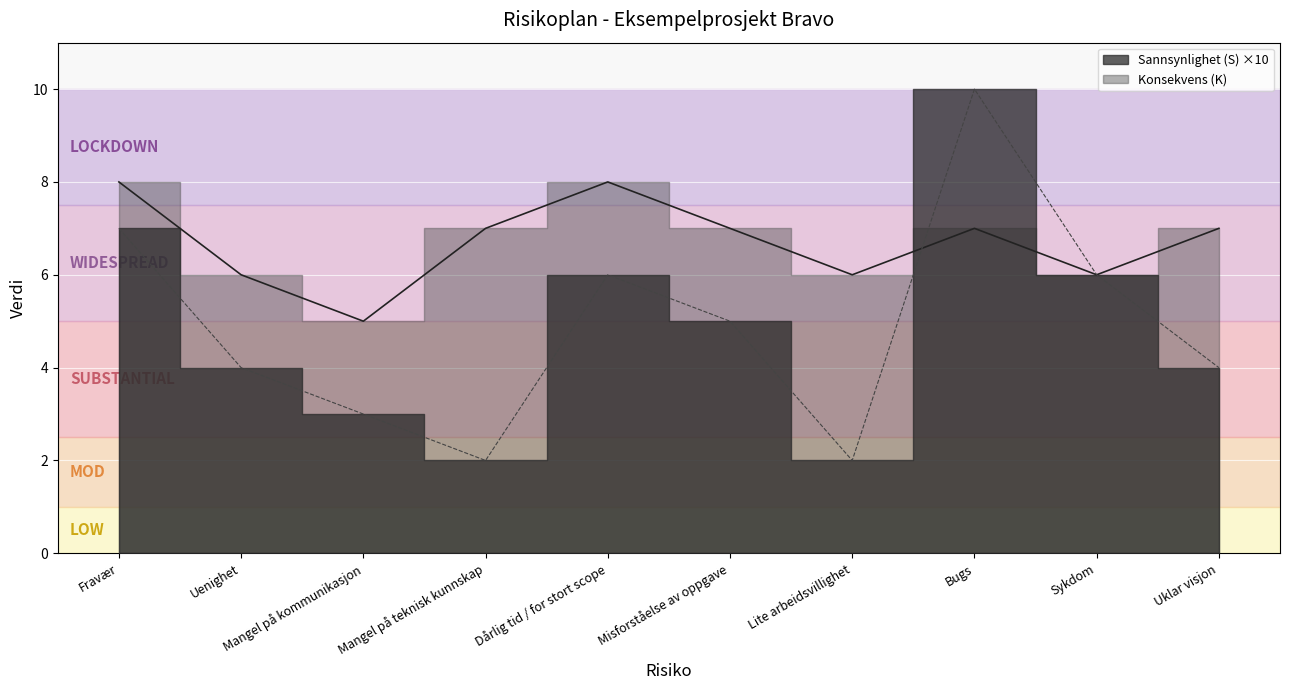

In Konsekvens (K), how many points are lower than both neighbors (excluding endpoints)?

3